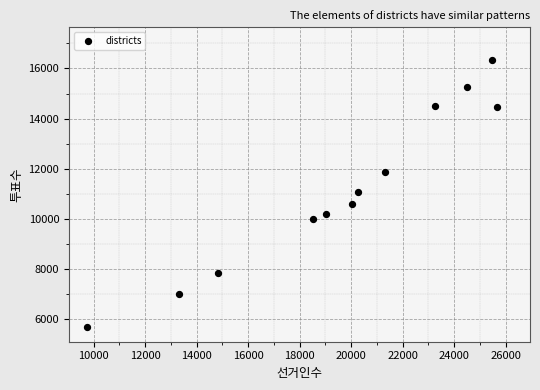

What is the range of Y values (max minus min)?

10658